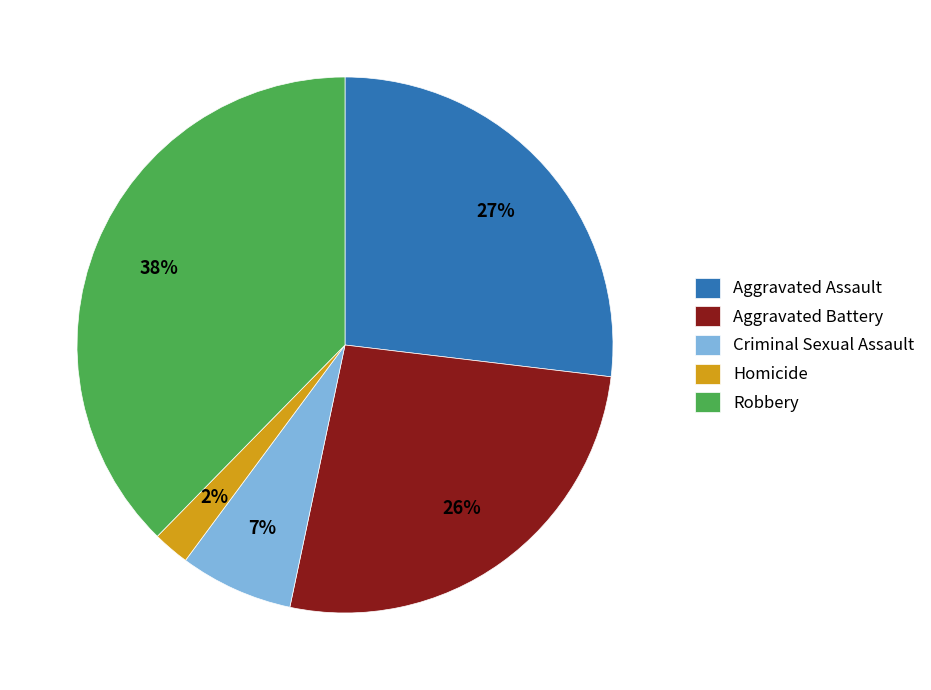

Count the number of slices in the pie.

5